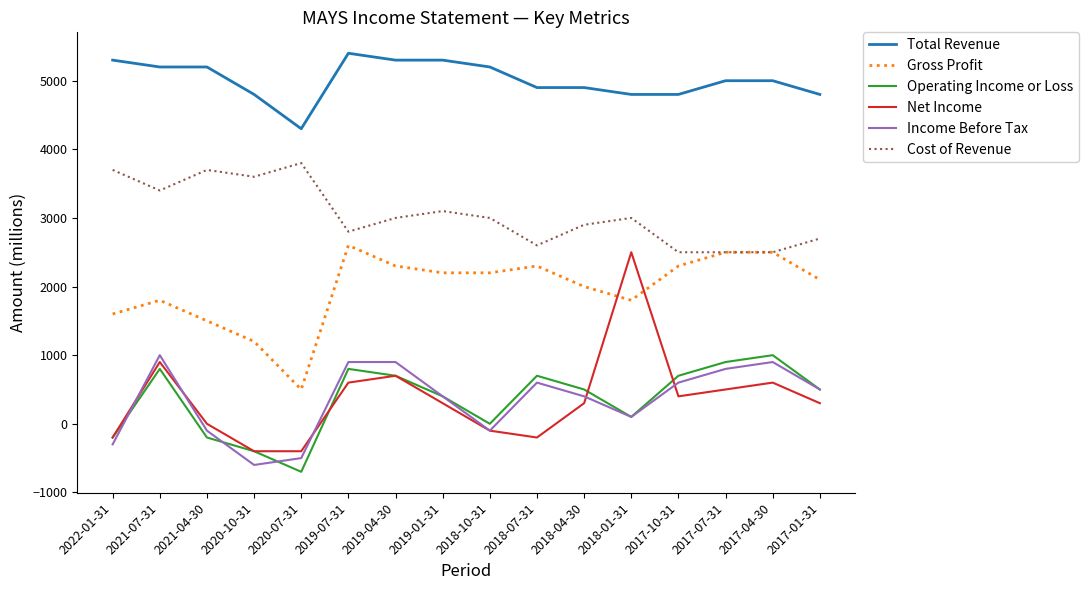

Which series has the largest range (max minus min)?

Net Income